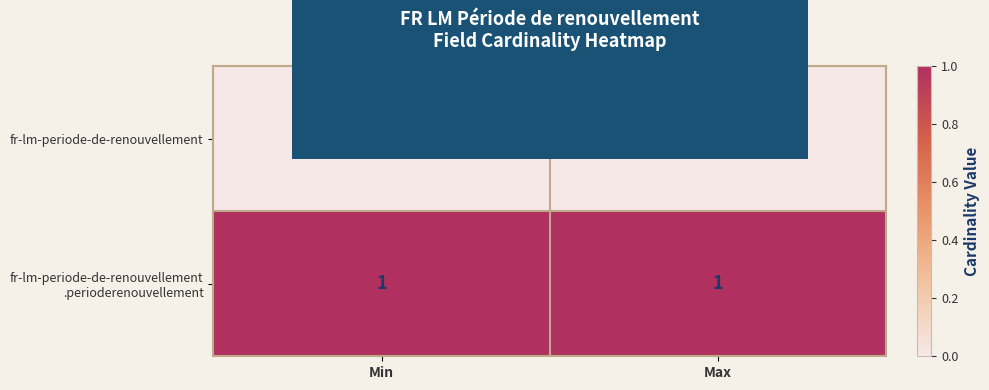

True or false: fr-lm-periode-de-renouvellement has a value of 0 at Min.

True